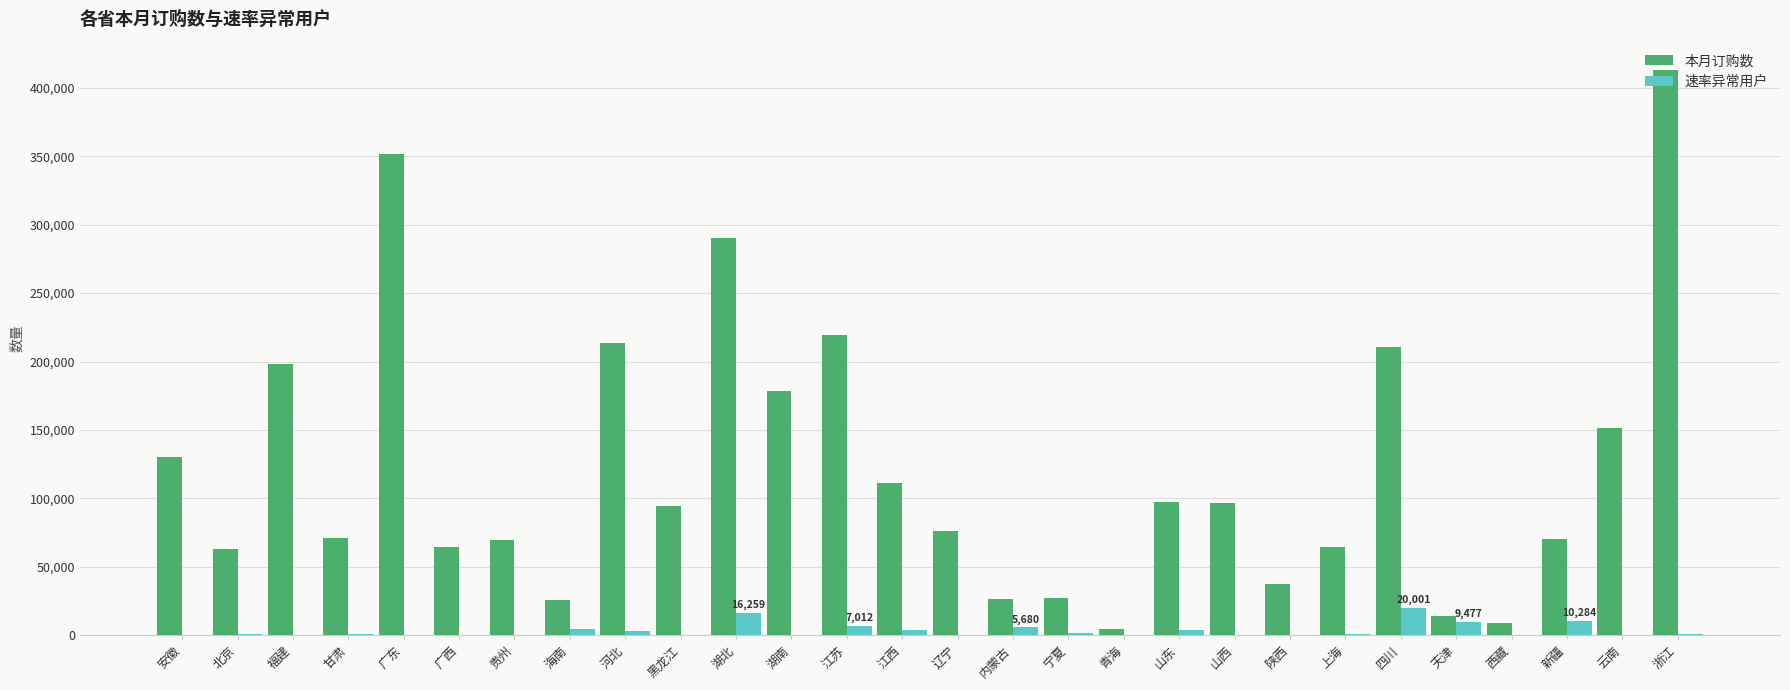

Which series has the largest total across all categories?

本月订购数